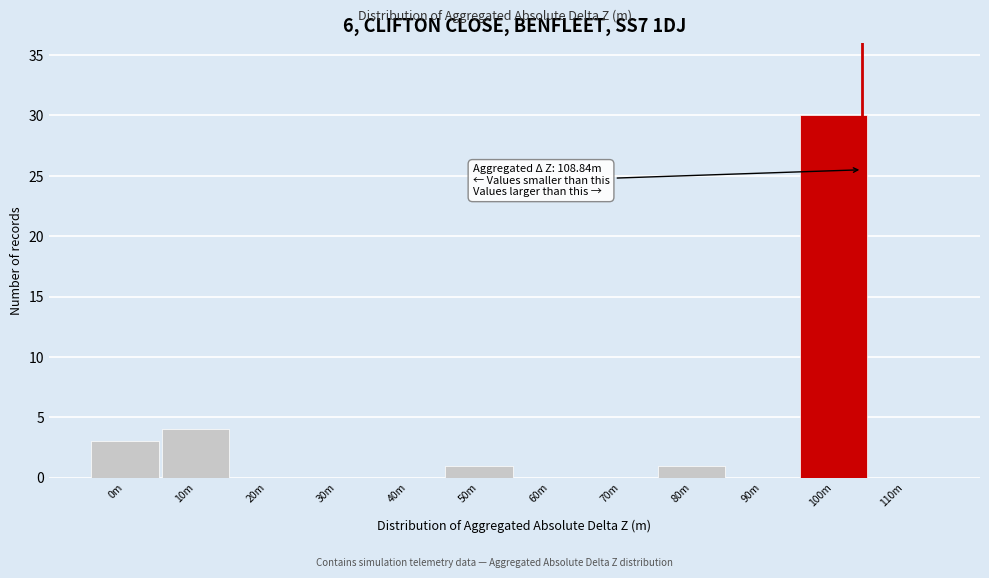

Reading left to right, extract all data points from this chart.

0m=3	10m=4	20m=0	30m=0	40m=0	50m=1	60m=0	70m=0	80m=1	90m=0	100m=30	110m=0